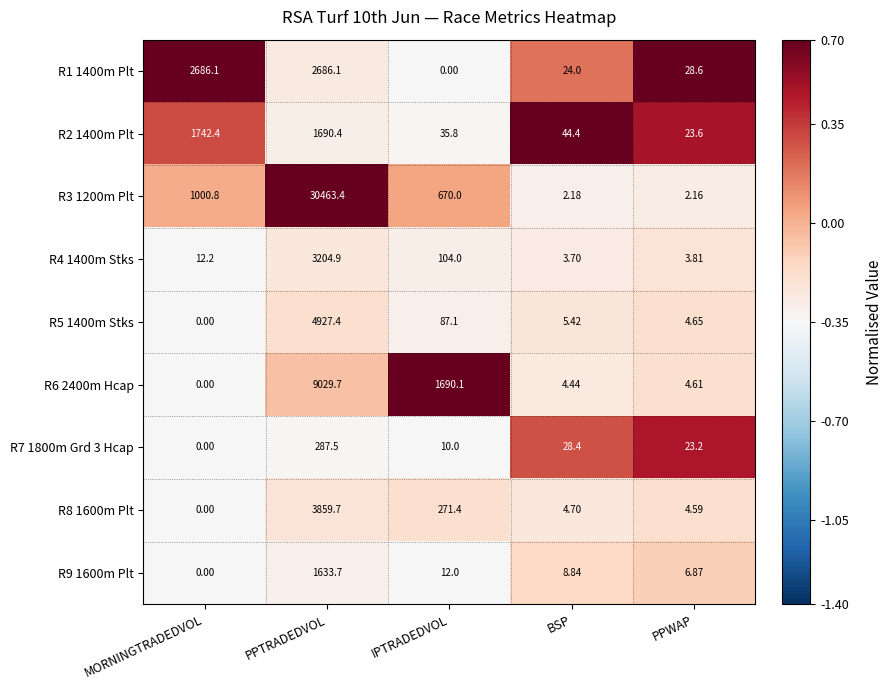

Where is R5 1400m Stks nearest to the value 2463?

IPTRADEDVOL